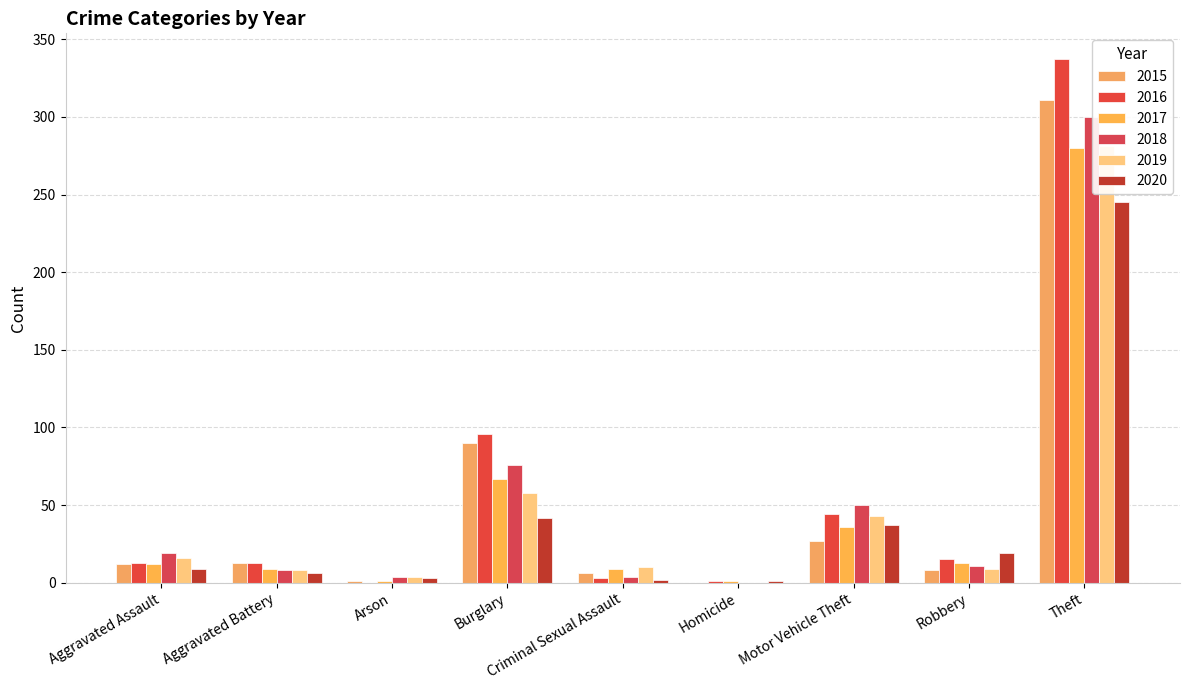

At how many categories does at least one series exceed 115?

1